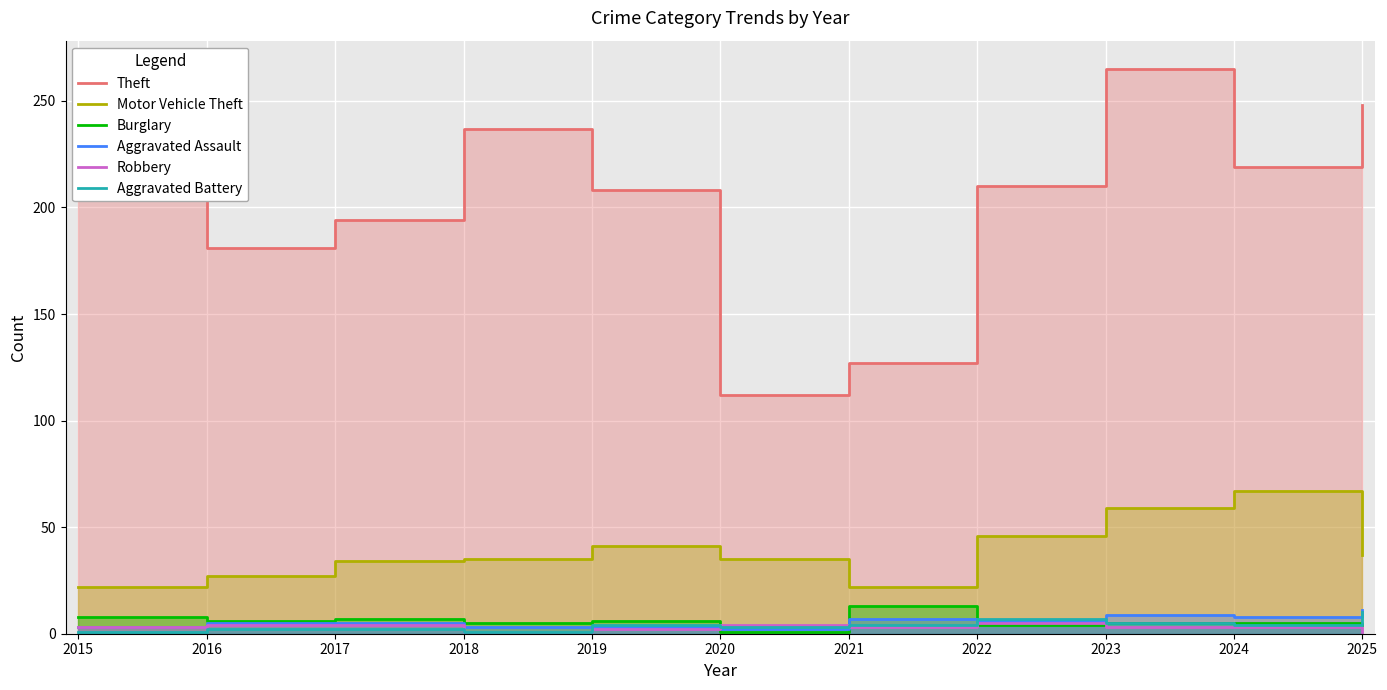

Count the Motor Vehicle Theft values in the range 27 to 46.

7